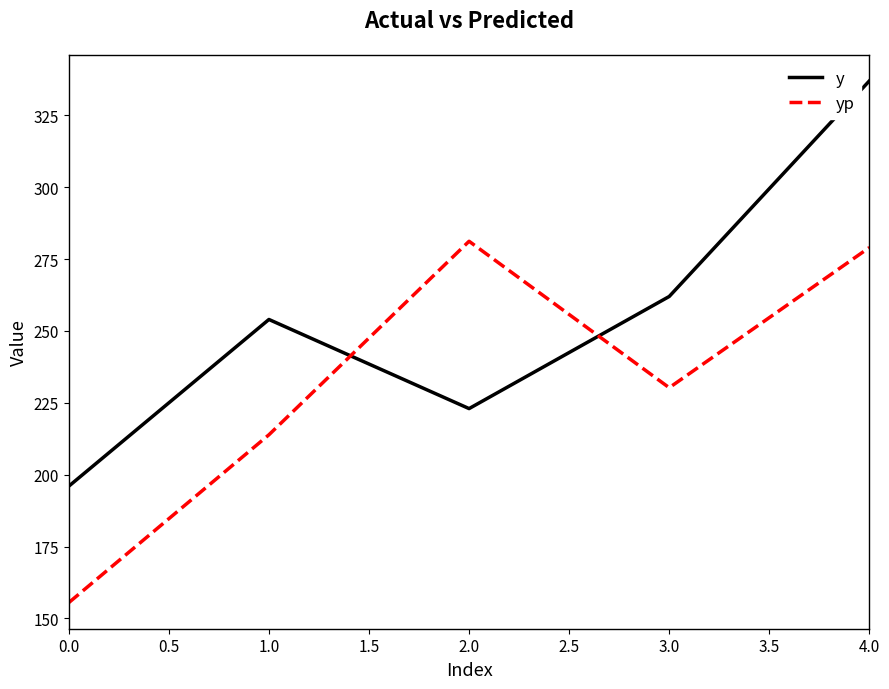

What position from the left is 4.0?

5